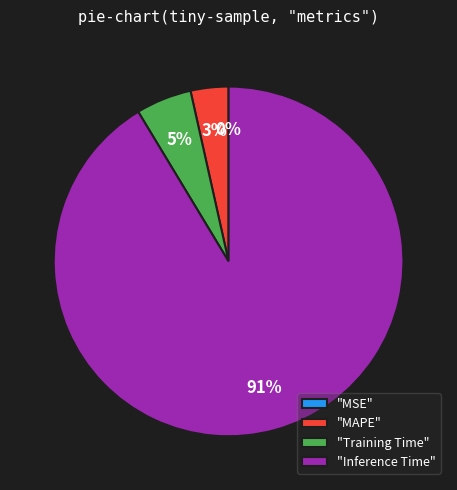

What is the largest slice in the pie chart?

"Inference Time"